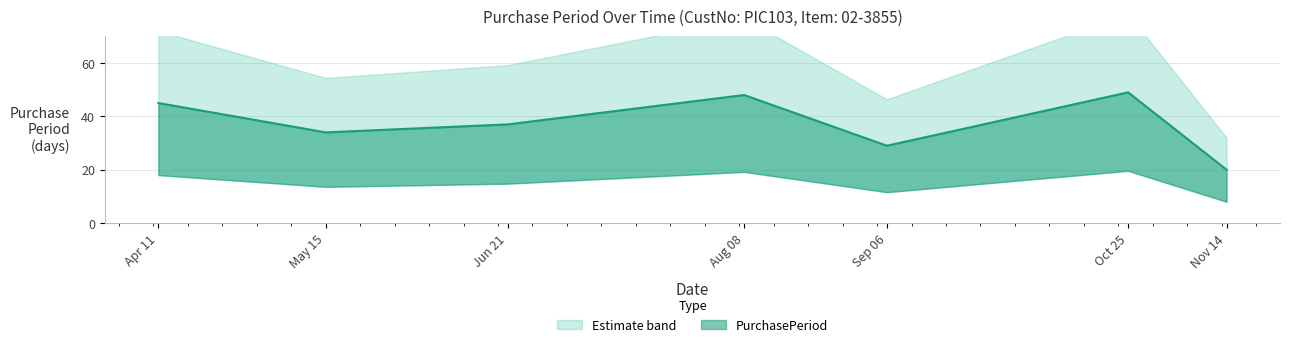

The value at Oct 25 is 49. True or false?

True